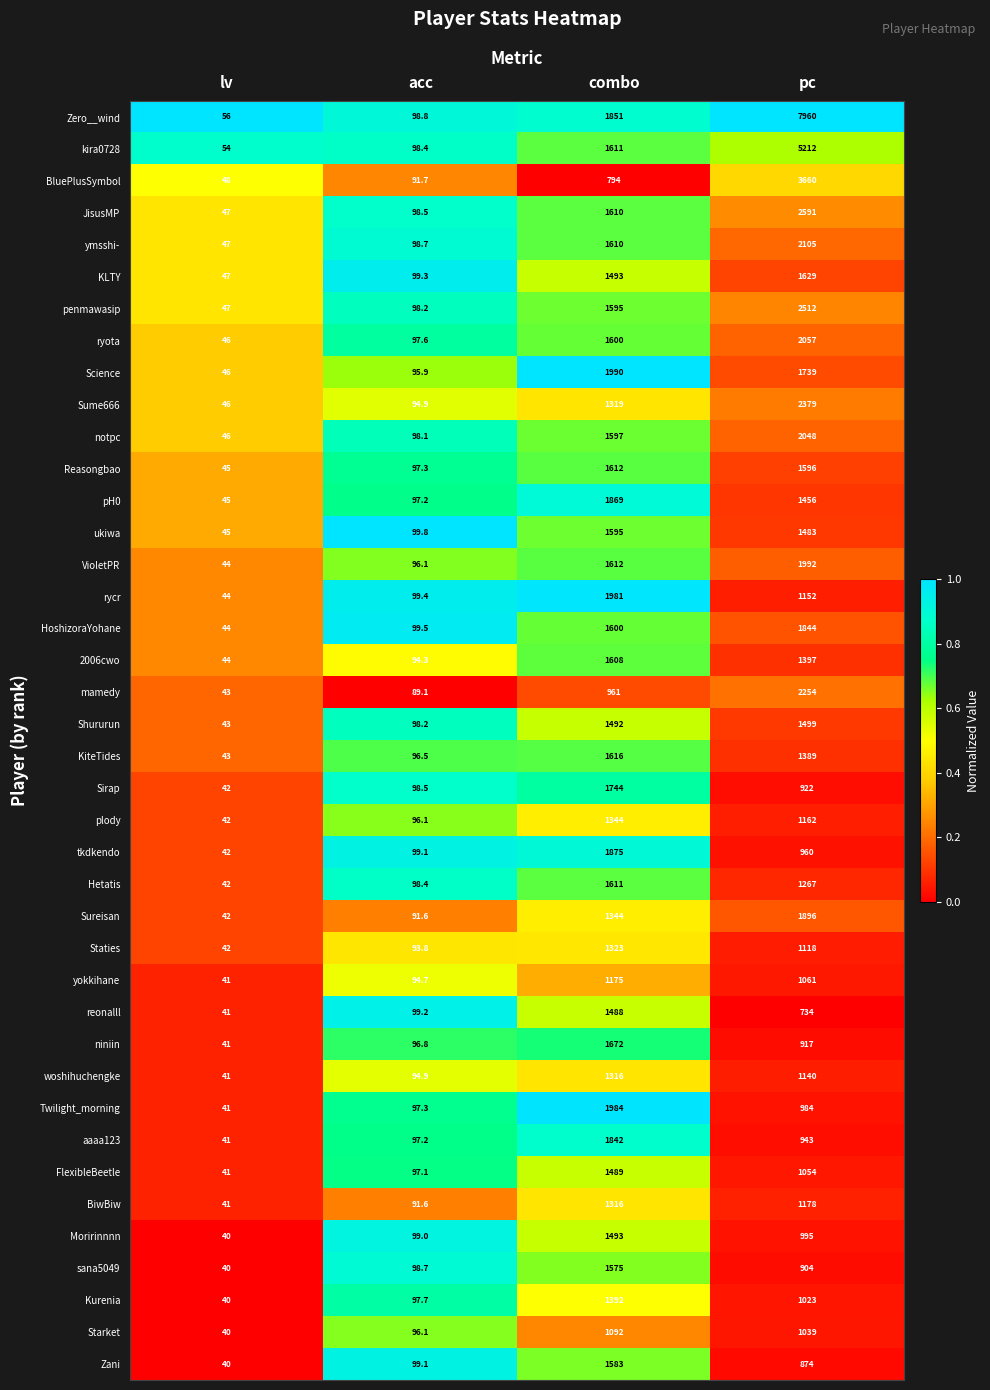

Rank the series at pc from lowest to highest value.

reonalll, Zani, sana5049, niniin, Sirap, aaaa123, tkdkendo, Twilight_morning, Moririnnnn, Kurenia, Starket, FlexibleBeetle, yokkihane, Staties, woshihuchengke, rycr, plody, BiwBiw, Hetatis, KiteTides, 2006cwo, pH0, ukiwa, Shururun, Reasongbao, KLTY, Science, HoshizoraYohane, Sureisan, VioletPR, notpc, ryota, ymsshi-, mamedy, Sume666, penmawasip, JisusMP, BluePlusSymbol, kira0728, Zero__wind